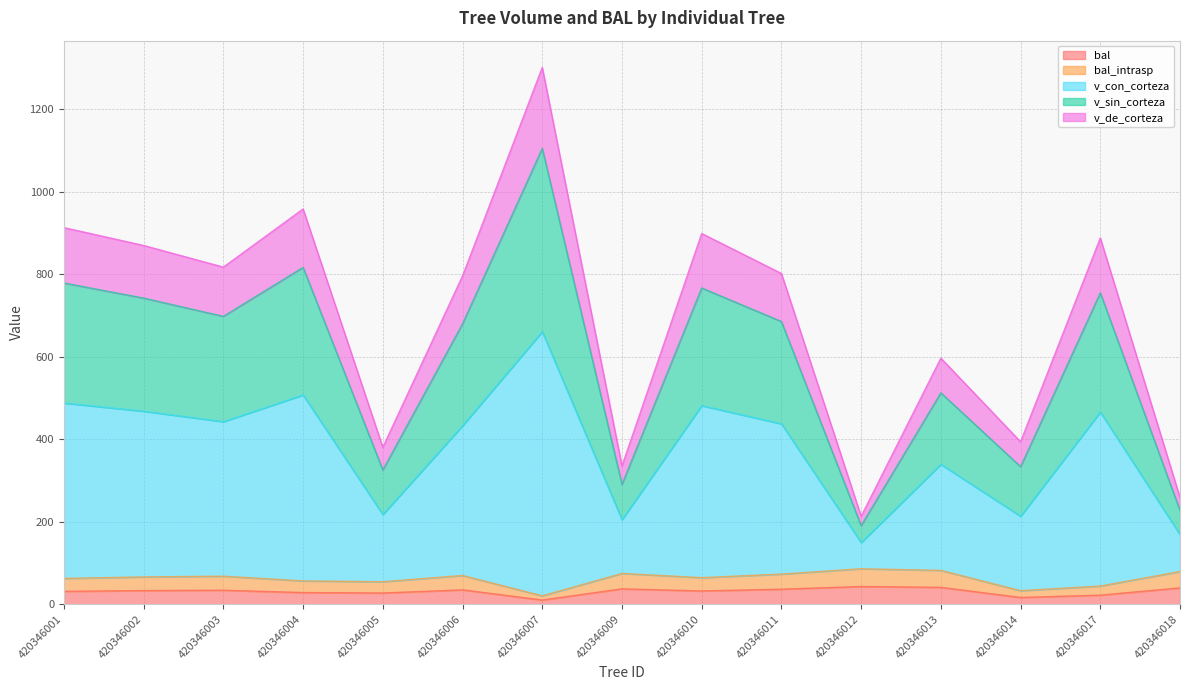

Does the chart have visible grid lines?

Yes